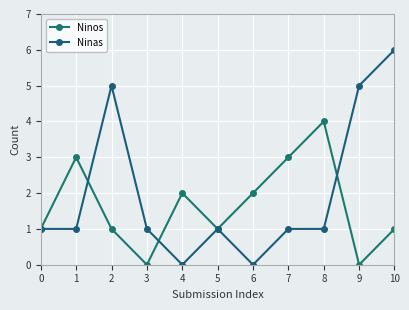

Is this an area chart (filled region under the line)?

No